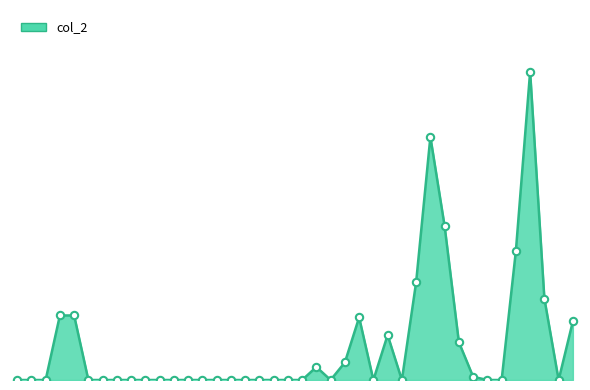

Does the chart have visible grid lines?

No